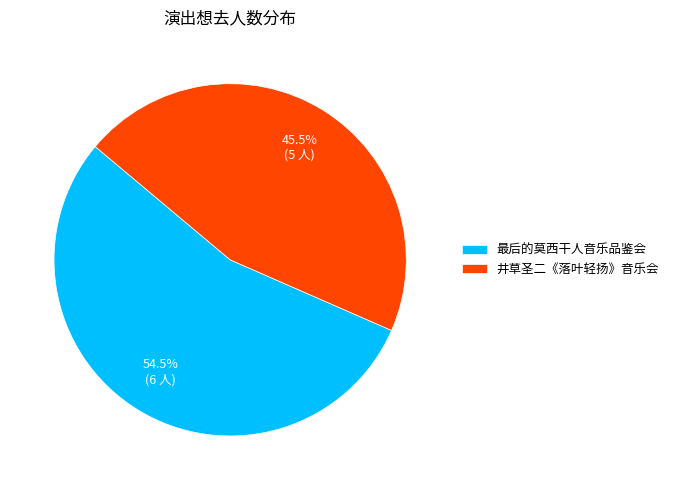

Does 最后的莫西干人音乐品鉴会 represent more than half of the total?

Yes